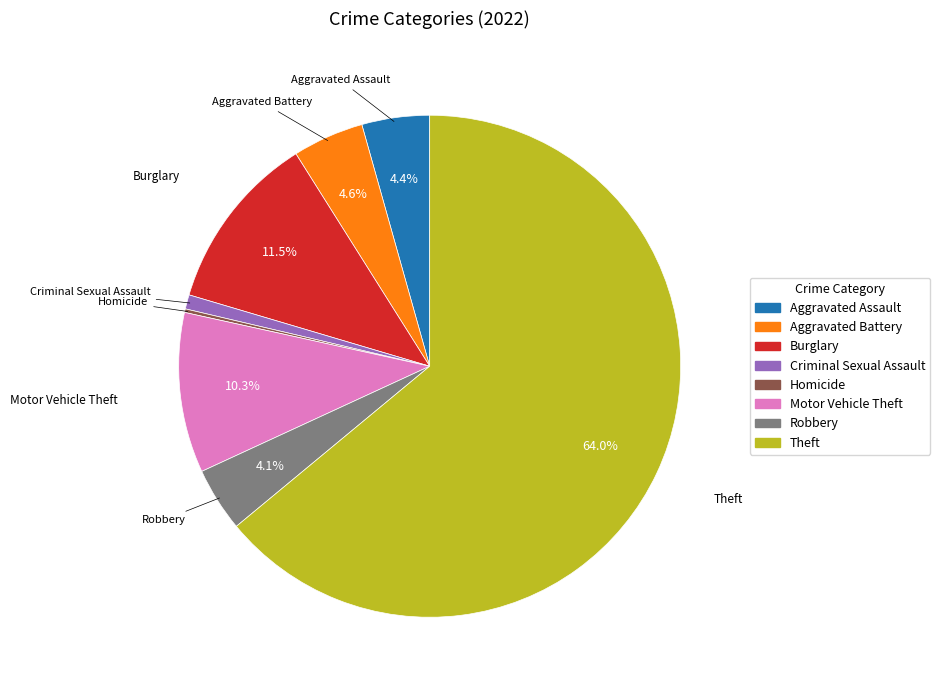

What is the largest slice in the pie chart?

Theft